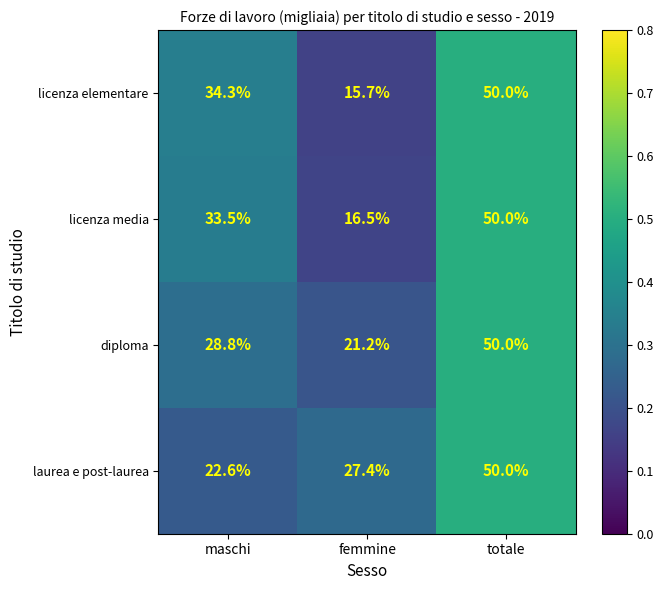

Between maschi and totale, which series saw the biggest shift?

laurea e post-laurea